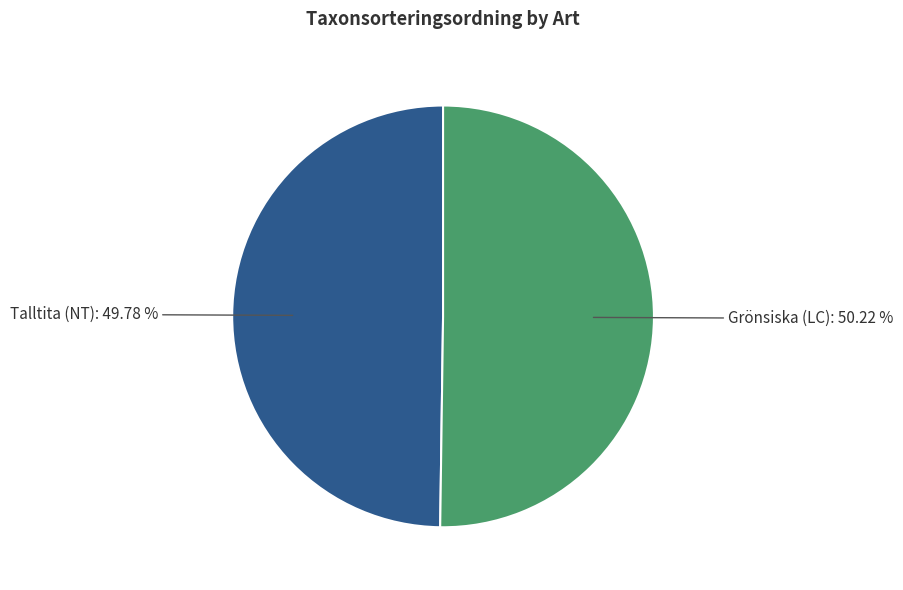

Combined, do Talltita (NT) and Grönsiska (LC) account for over 50%?

Yes